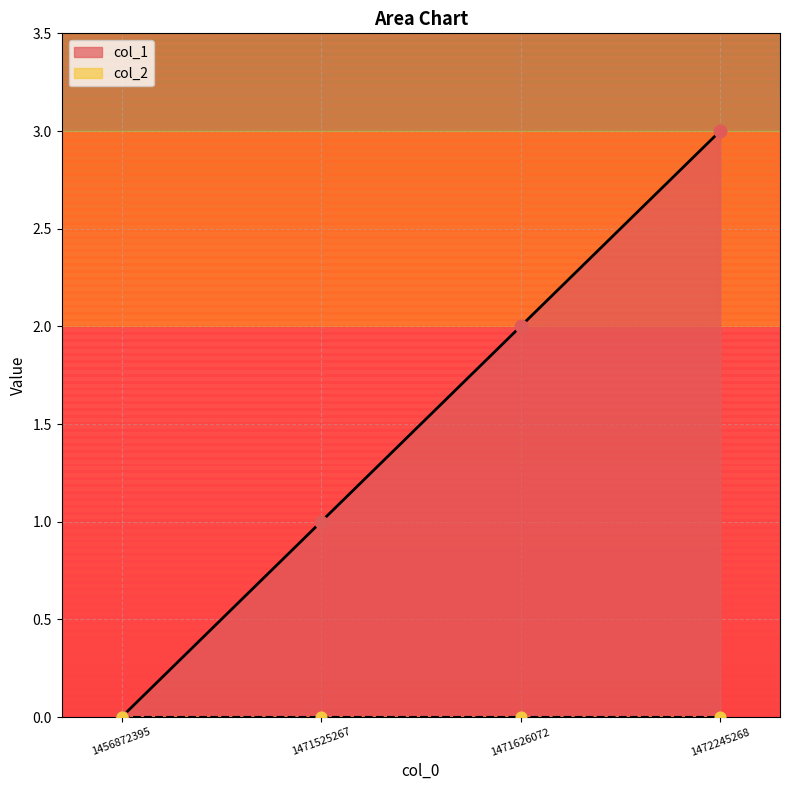

At how many categories does at least one series exceed 1?

2